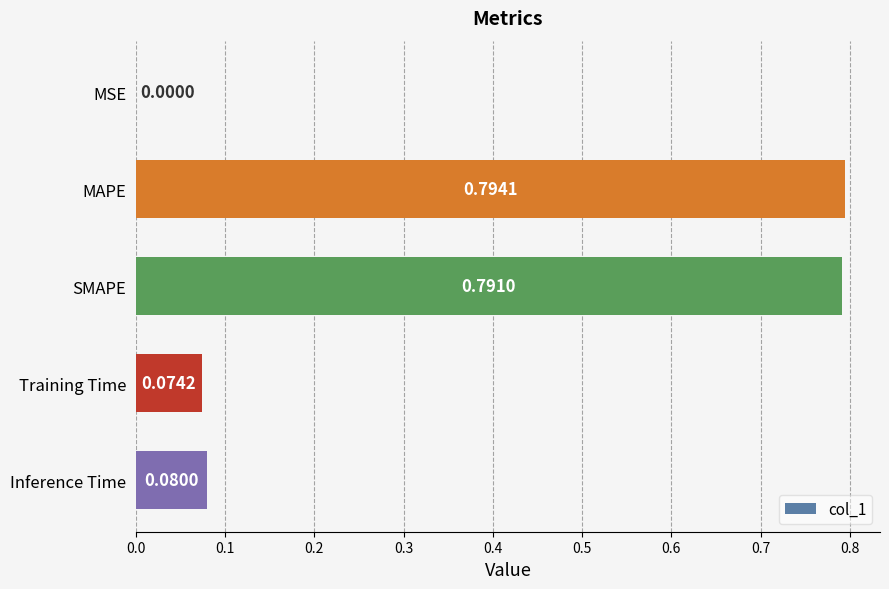

Where is the data nearest to the value 0?

MSE